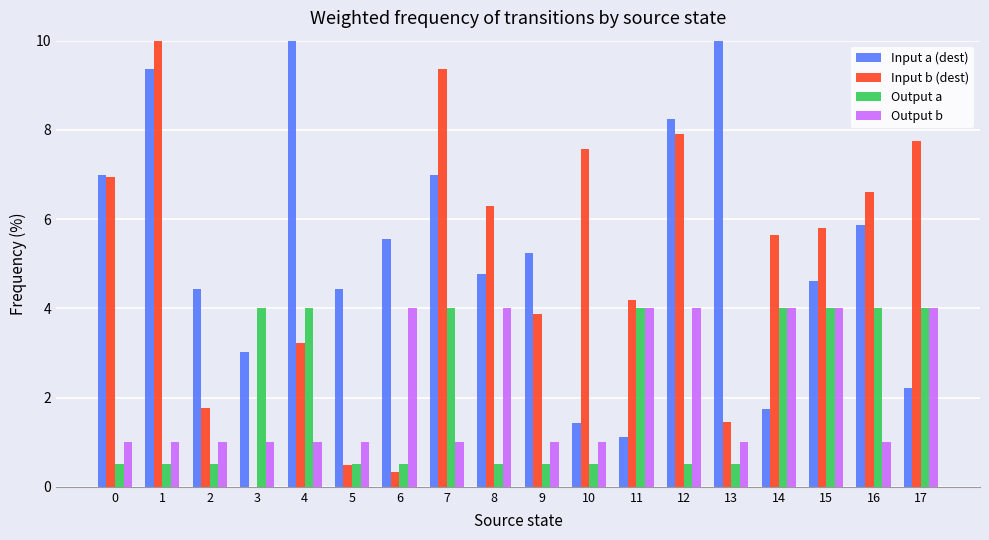

What is the maximum value shown in the chart?

10.0